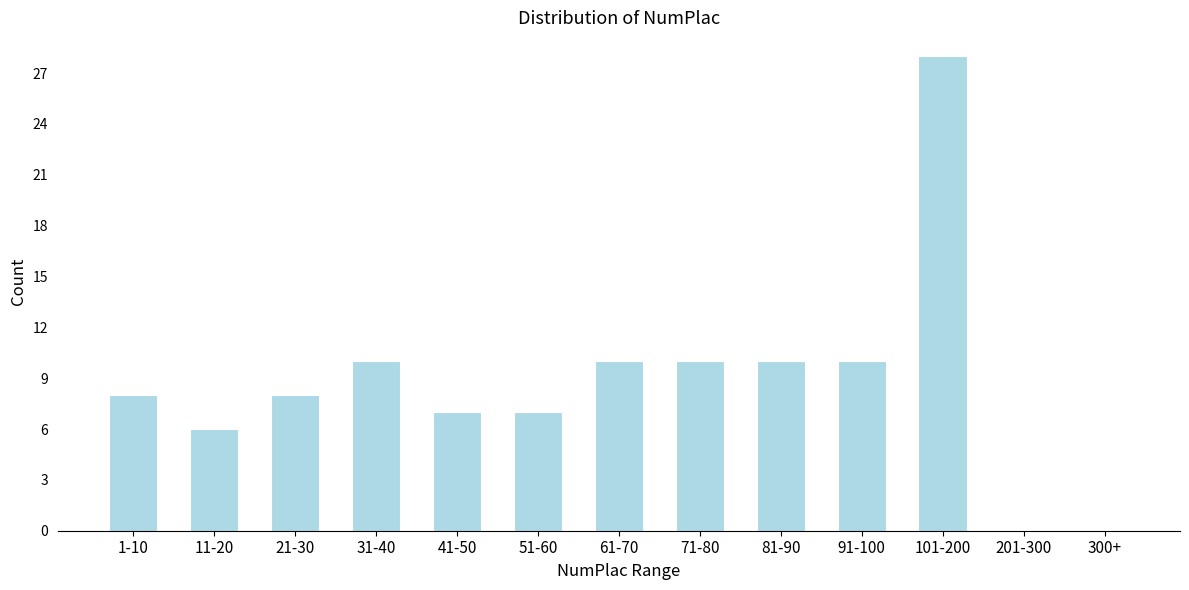

Reading right to left, extract all data points from this chart.

300+=0	201-300=0	101-200=28	91-100=10	81-90=10	71-80=10	61-70=10	51-60=7	41-50=7	31-40=10	21-30=8	11-20=6	1-10=8